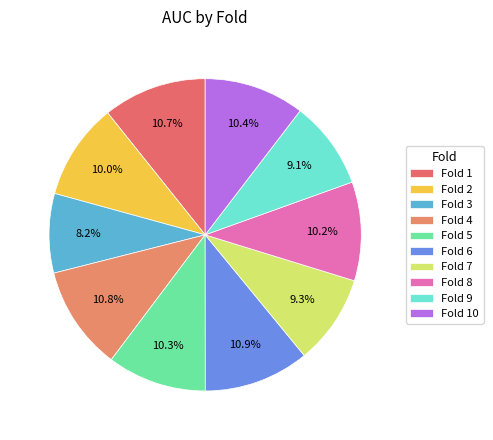

Combined, what portion of the pie is Fold 5 and Fold 3?

18.5%